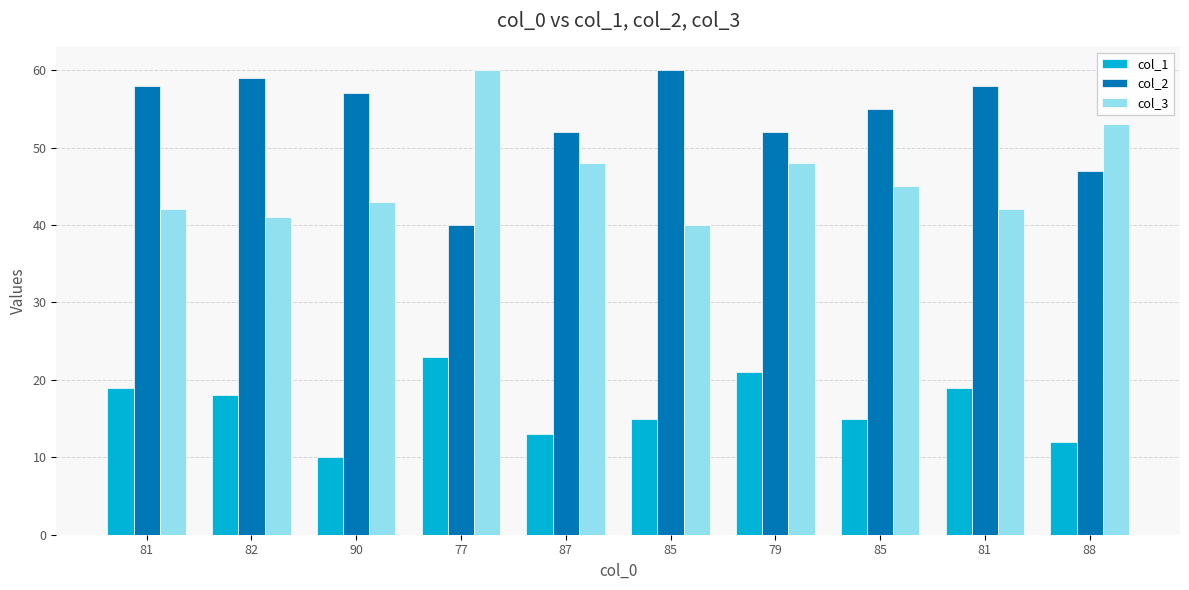

How many values in the col_1 series are below 18?

5